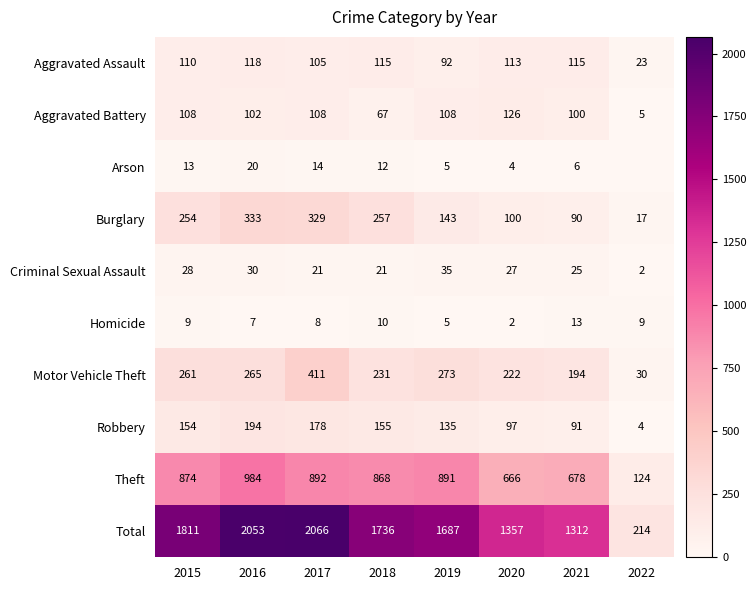

How many data points in Burglary are less than 254?

4